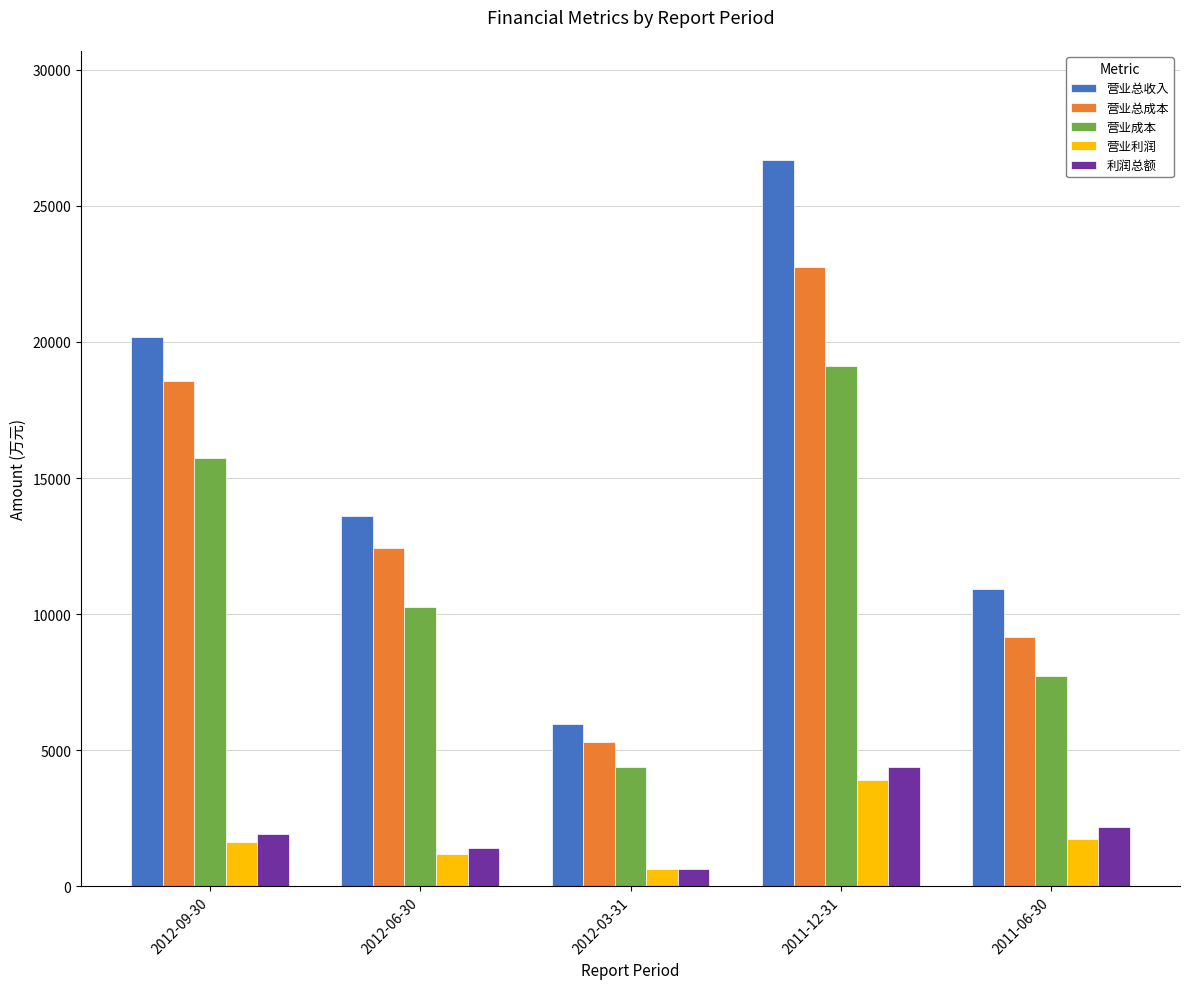

True or false: 营业总收入 has a value of 9673 at 2012-09-30.

False